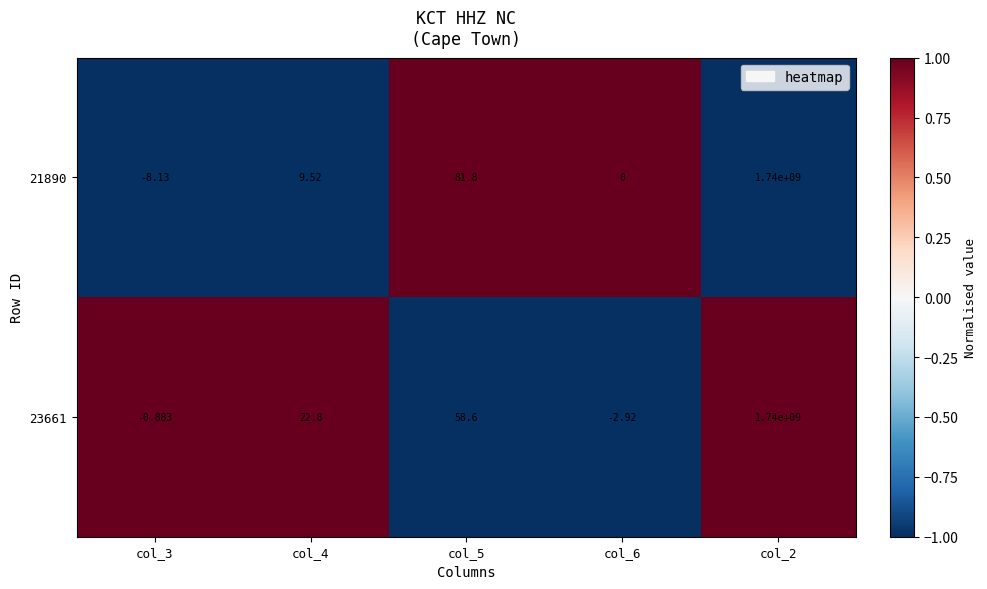

Is the value of 23661 at col_5 greater than the value of 21890 at col_2?

No